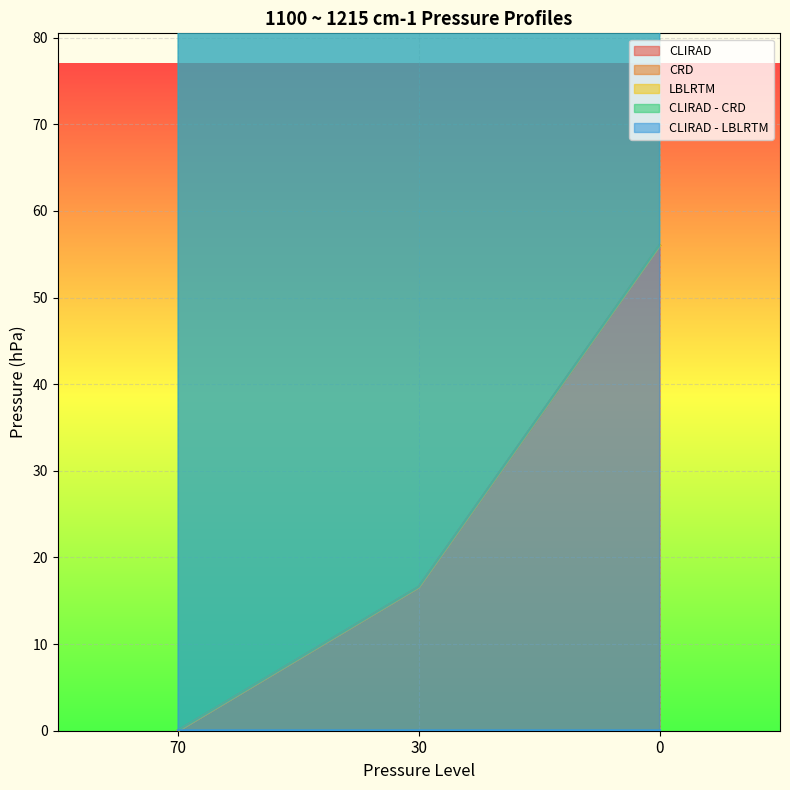

Is the value of LBLRTM at 30 greater than the value of CLIRAD - LBLRTM at 70?

Yes